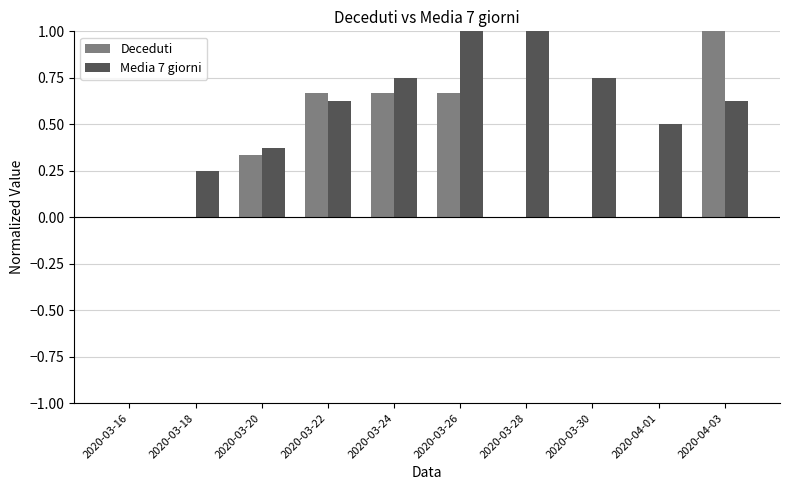

Count the number of data series in this chart.

2